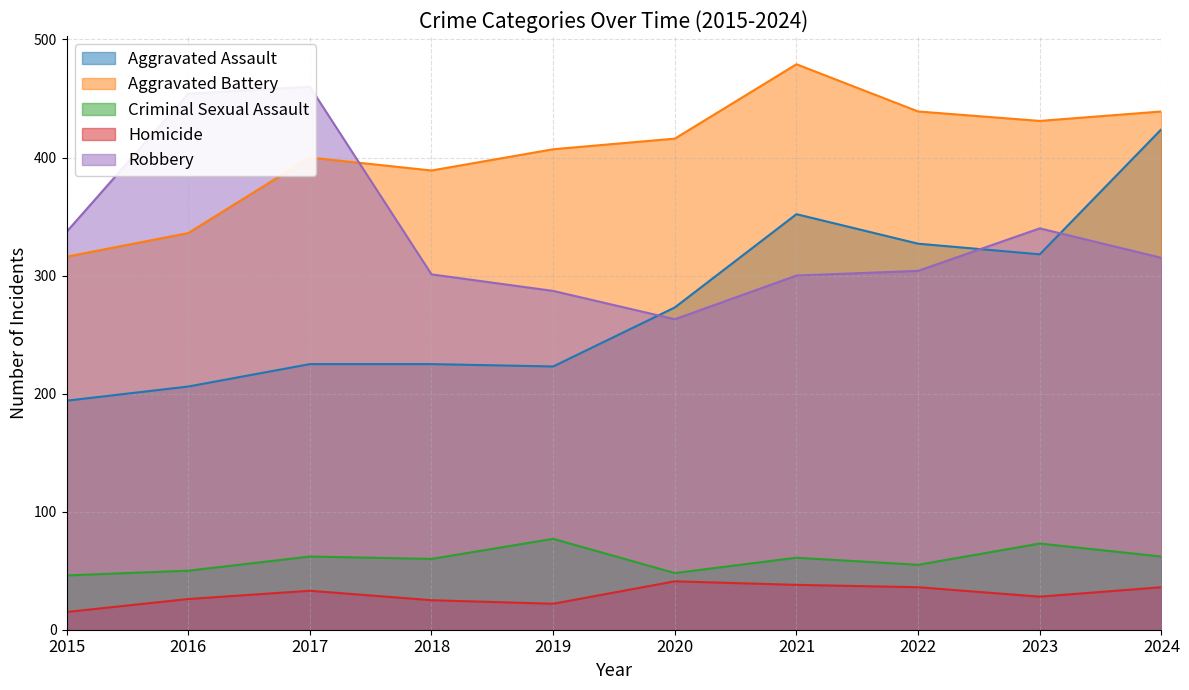

Is it true that Aggravated Assault equals 352 at 2021?

True